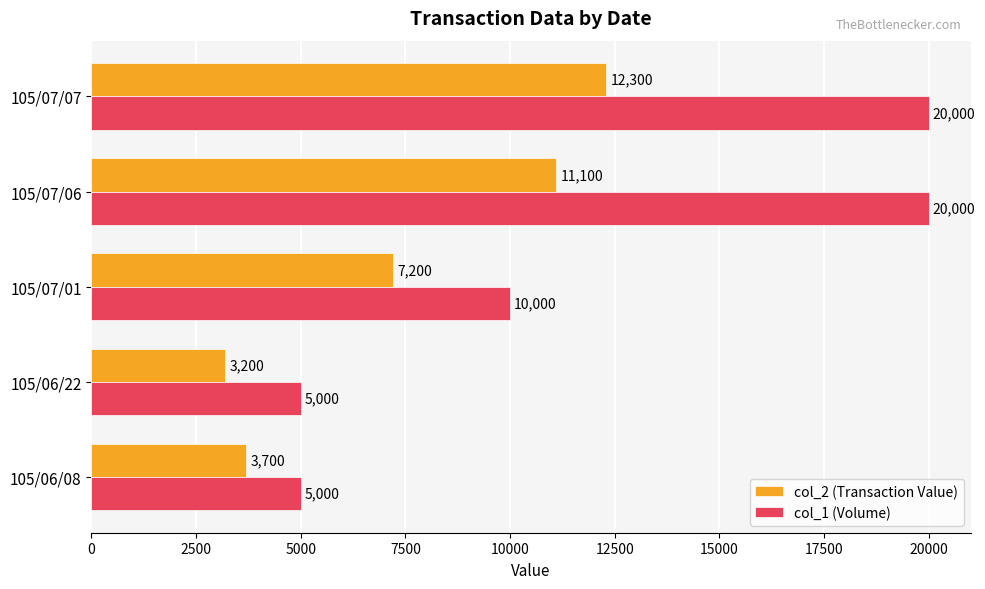

Which series has the largest range (max minus min)?

col_1 (Volume)